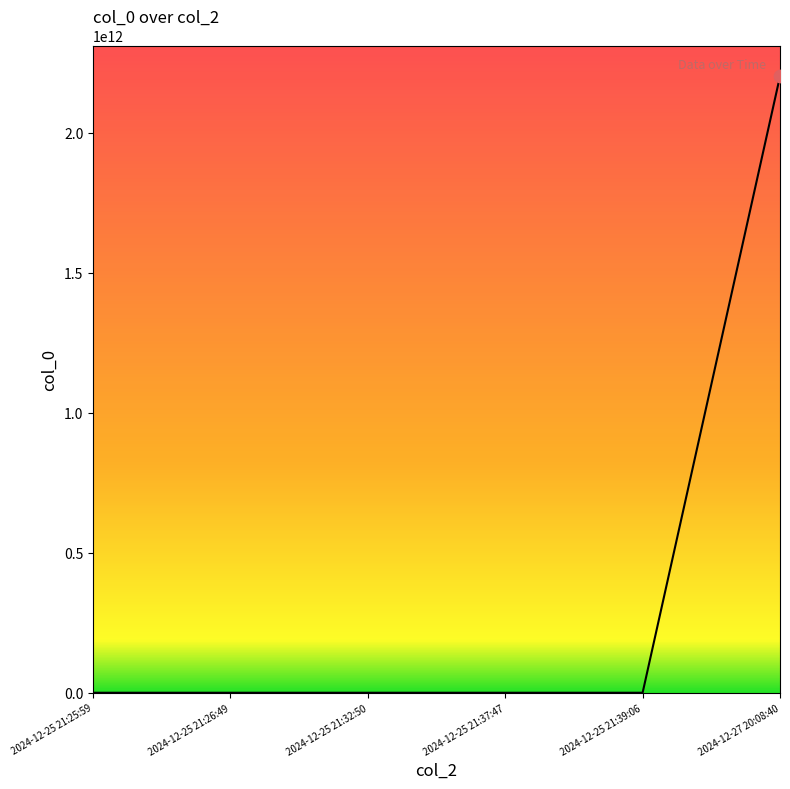

What is the change in value from 2024-12-25 21:25:59 to 2024-12-27 20:08:40?

+2200971520073